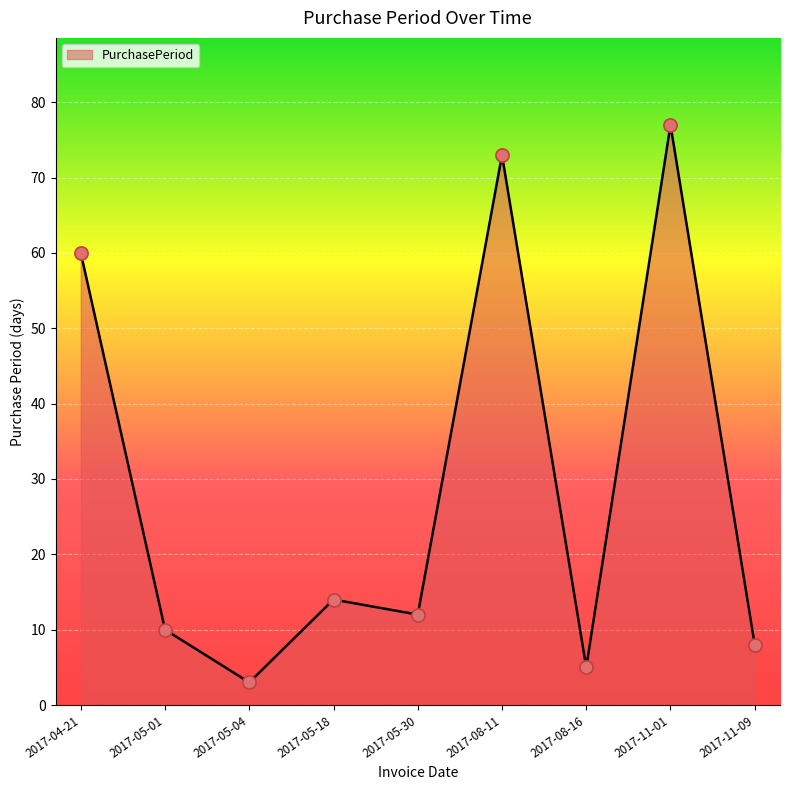

What is the change in value from 2017-04-21 to 2017-11-09?

-52